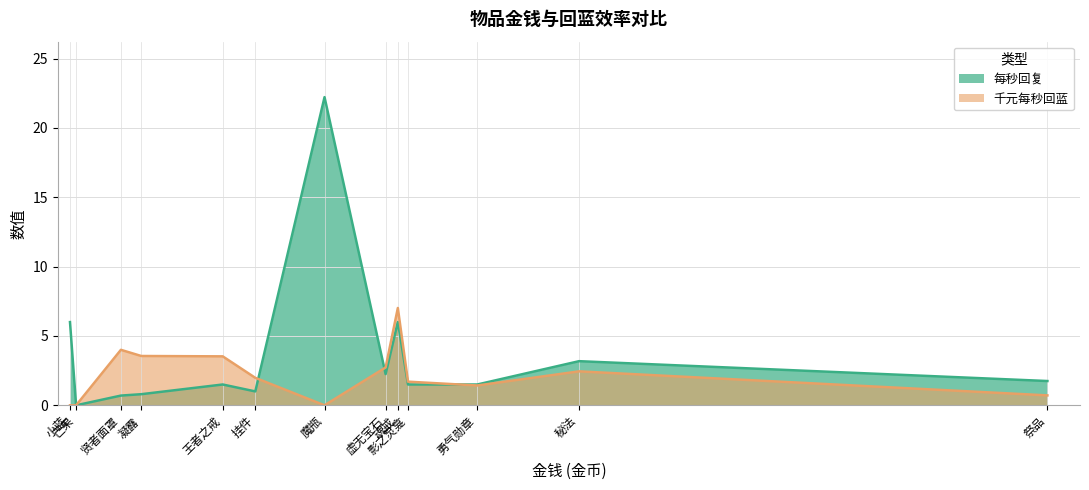

Where is 每秒回复 nearest to the value 11?

小蓝